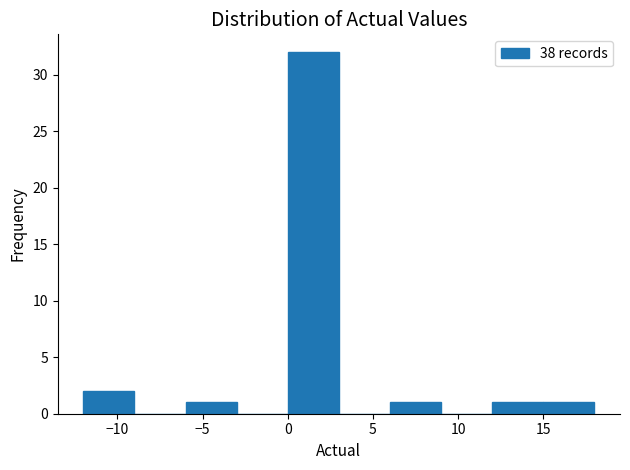

Reading left to right, list every bar in this chart as the range it spans on the x-axis followed by its height. The values are not printed on the chart, so give them approximately, as read against the axis.

-12 to -9: 2
-9 to -6: 0
-6 to -3: 1
-3 to 0: 0
0 to 3: 32
3 to 6: 0
6 to 9: 1
9 to 12: 0
12 to 15: 1
15 to 18: 1